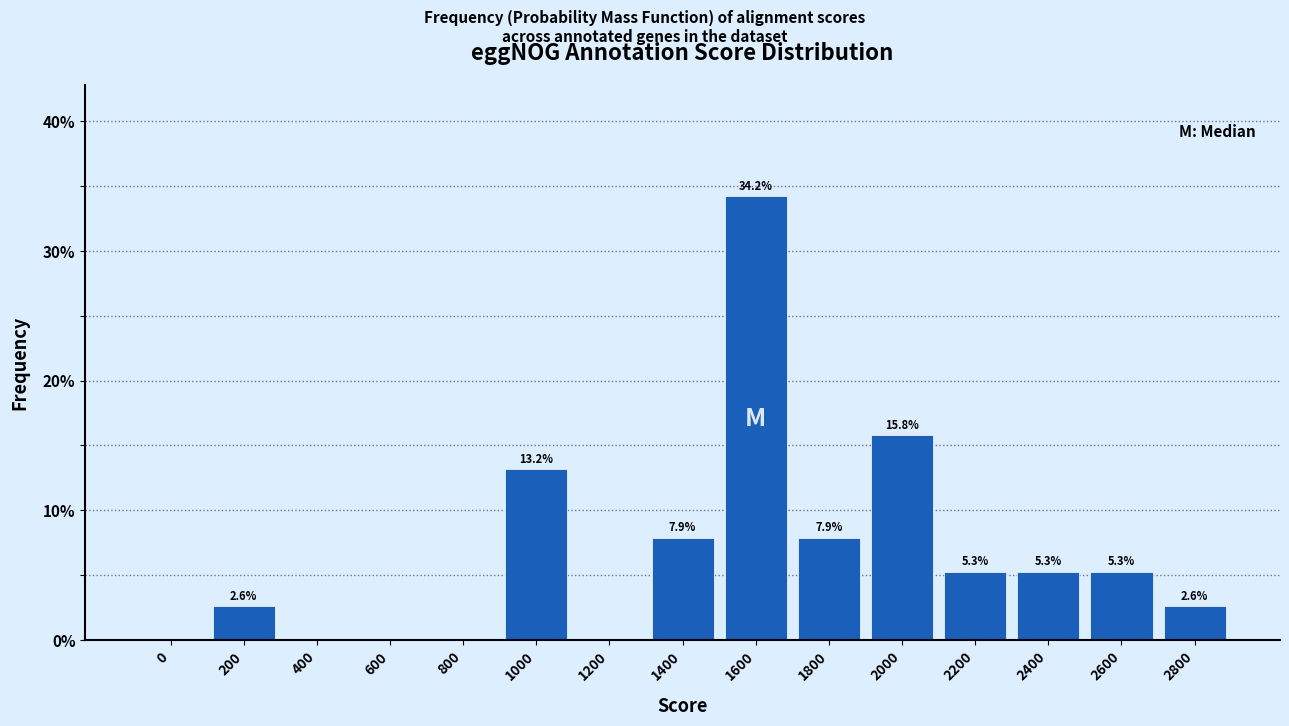

Reading left to right, extract all data points from this chart.

0=0.0	200=2.6	400=0.0	600=0.0	800=0.0	1000=13.2	1200=0.0	1400=7.9	1600=34.2	1800=7.9	2000=15.8	2200=5.3	2400=5.3	2600=5.3	2800=2.6